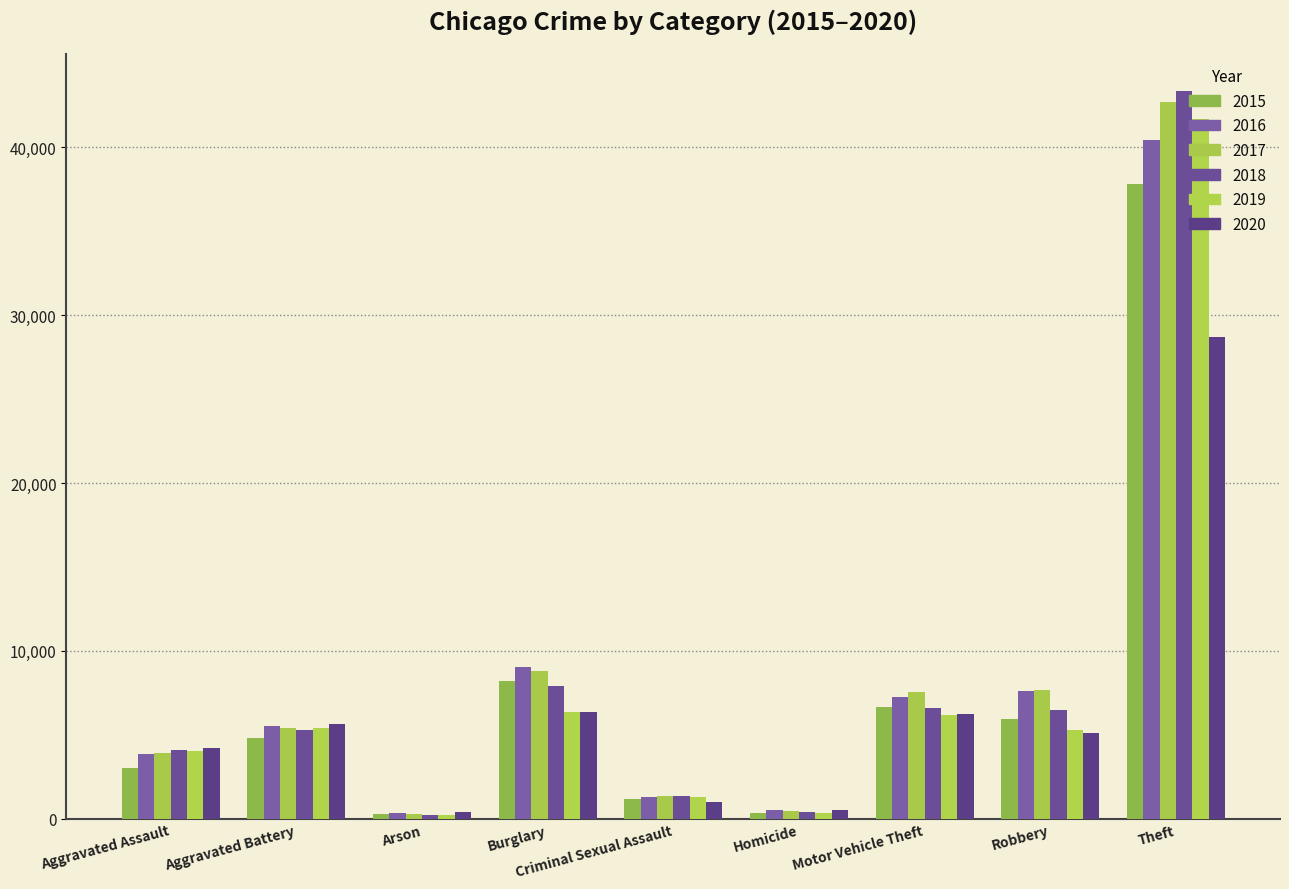

What is the highest value of the 2019 series?

41701